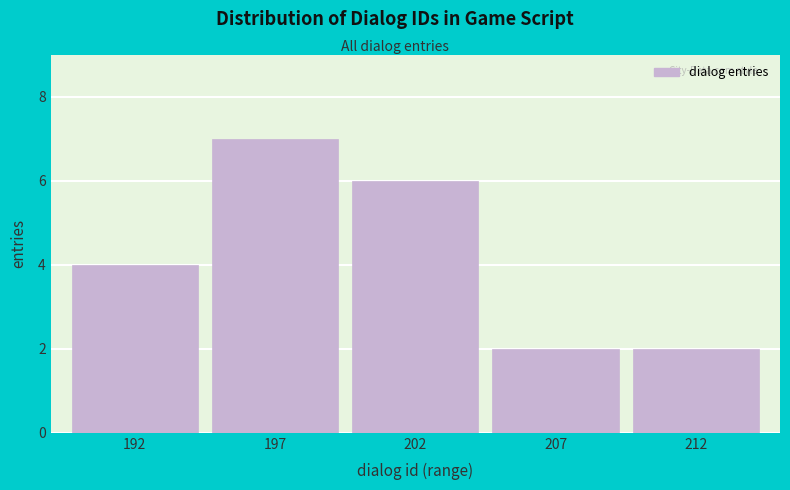

Reading right to left, transcribe all the data shown in this chart.

212=2	207=2	202=6	197=7	192=4